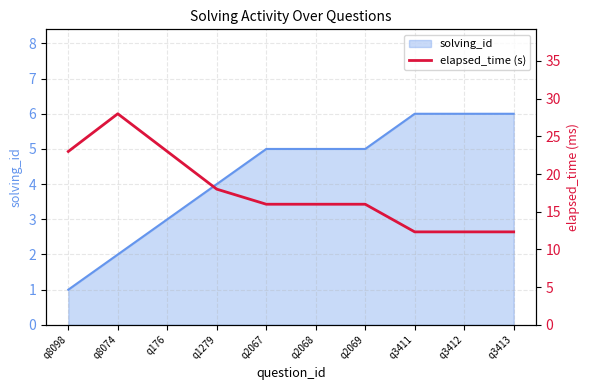

The solving_id series shows 6 at q3412. True or false?

True